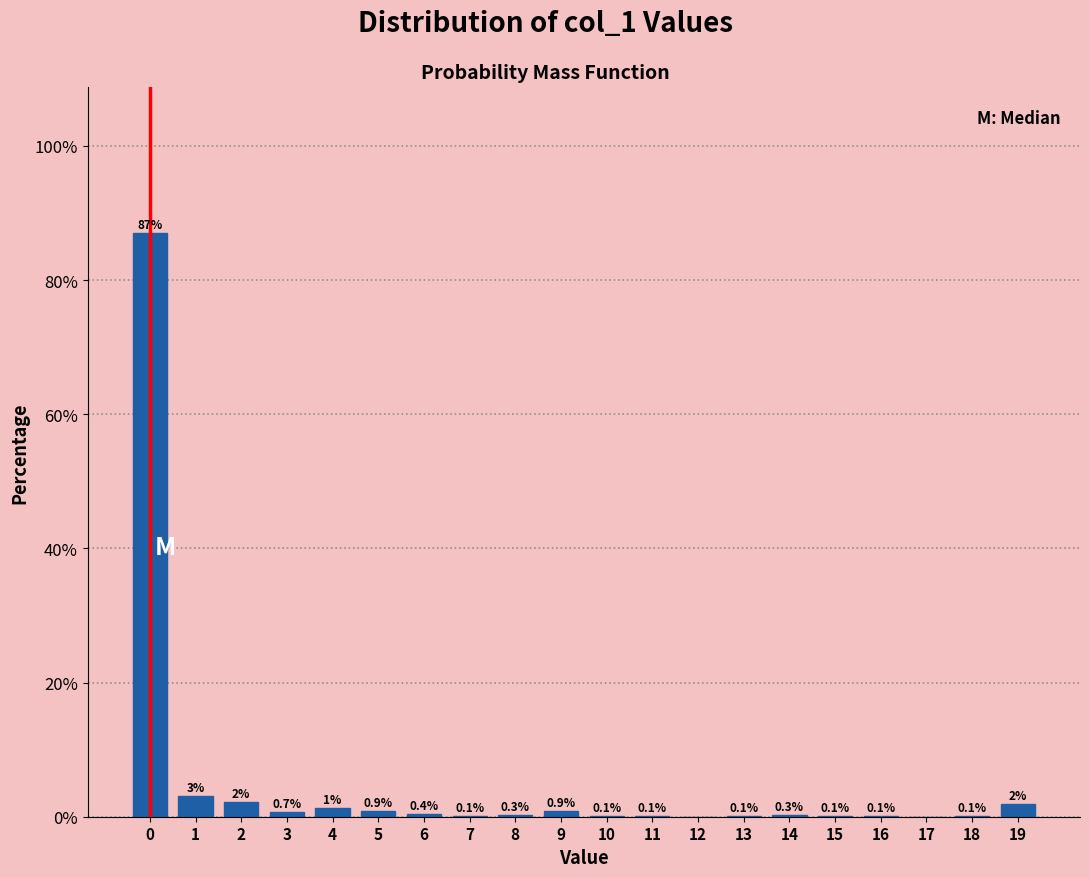

Which has a higher value, 17 or 6?

6